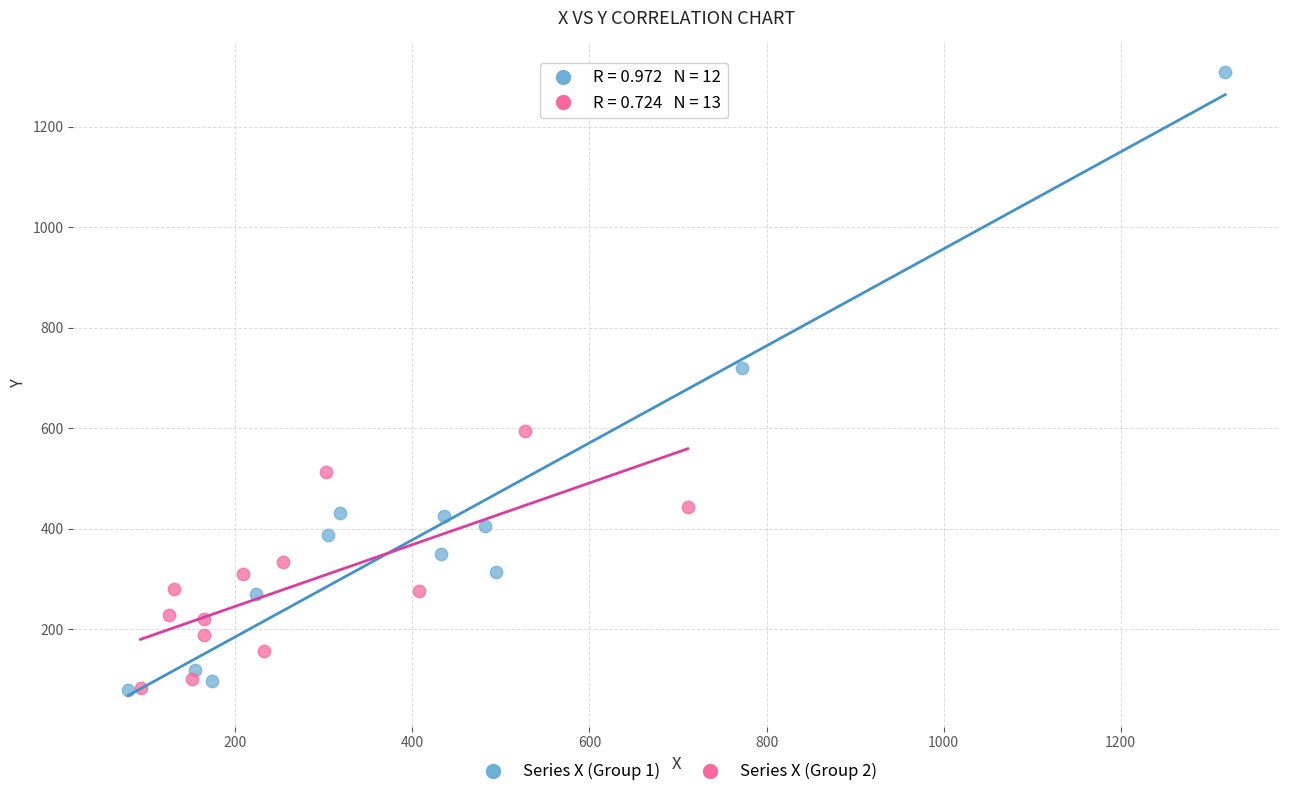

Which series has the largest Y range (max minus min)?

Series X (Group 1)